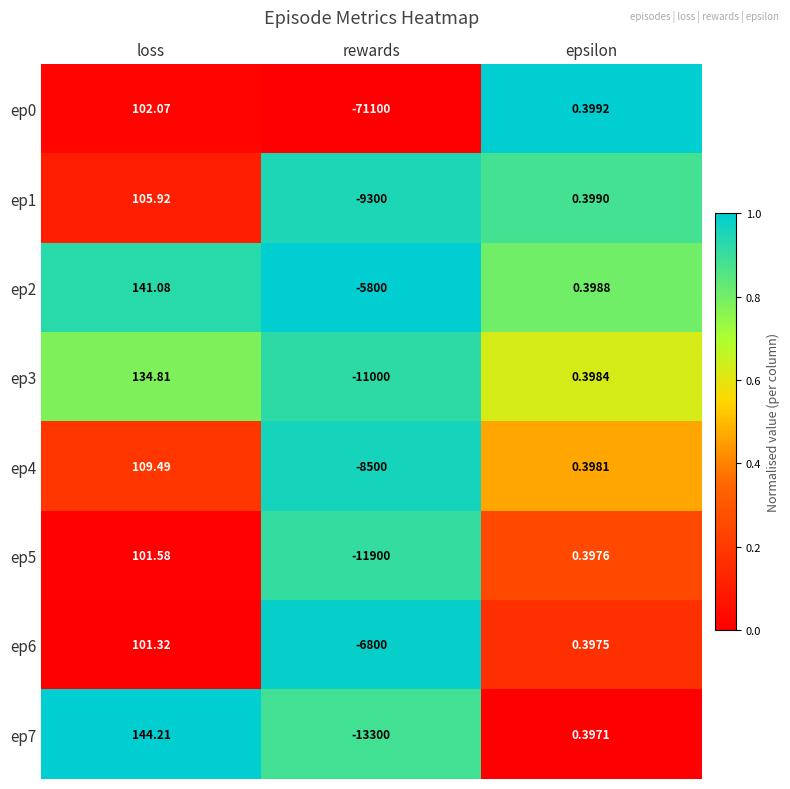

Is the value of ep5 at loss greater than the value of ep1 at loss?

No